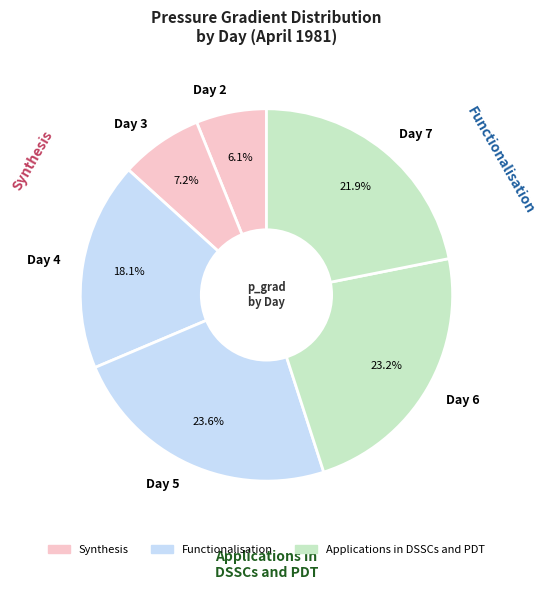

How many segments does this pie chart have?

6